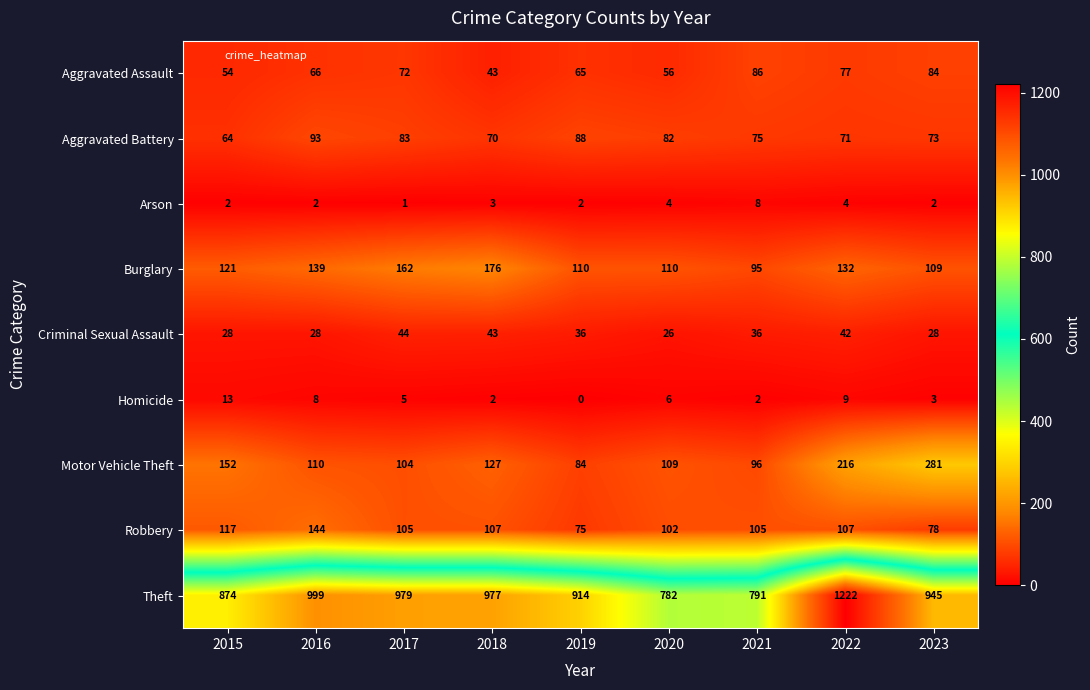

What is the total value across all series at 2015?

1425